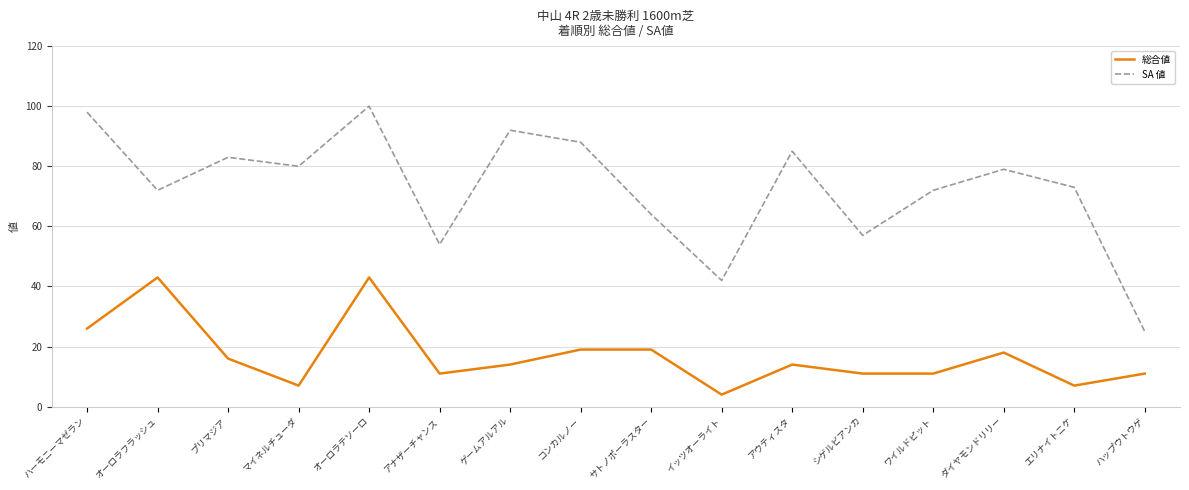

True or false: 総合値 has a value of 18 at ダイヤモンドリリー.

True